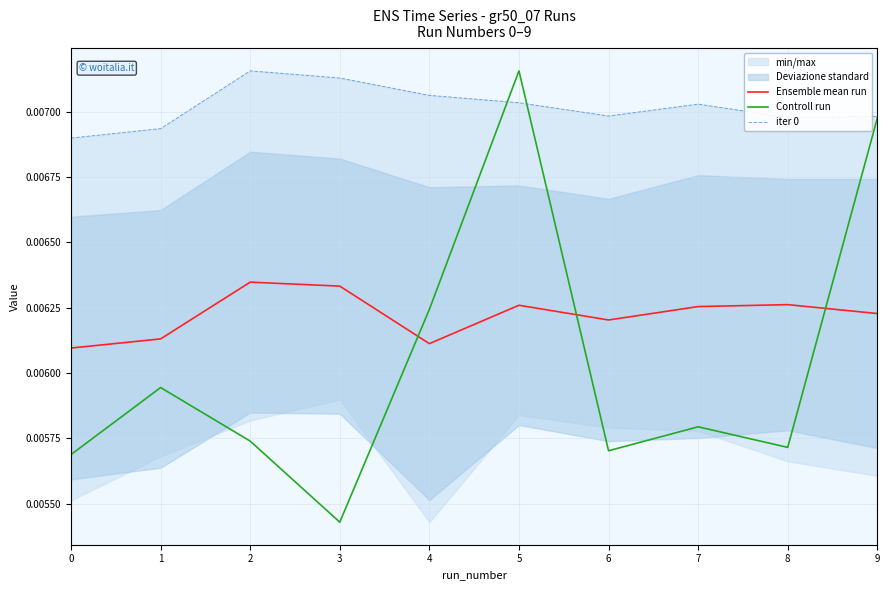

Is the value of Ensemble mean run at 7 greater than the value of iter 0 at 2?

No